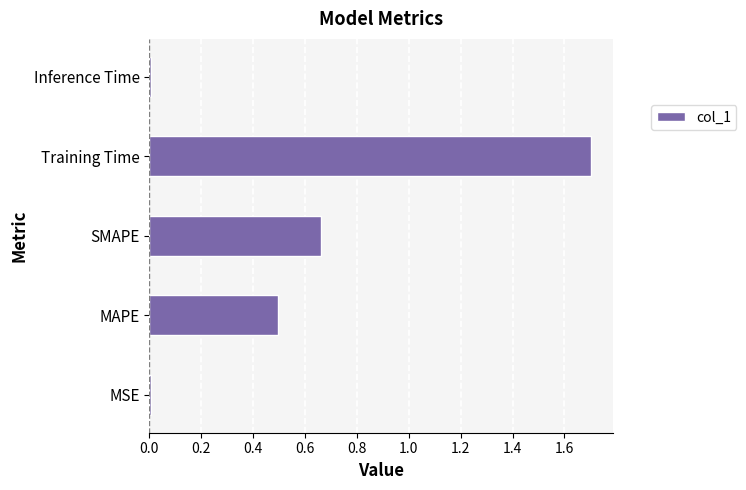

Is it true that the value at MAPE is 0.2?

False